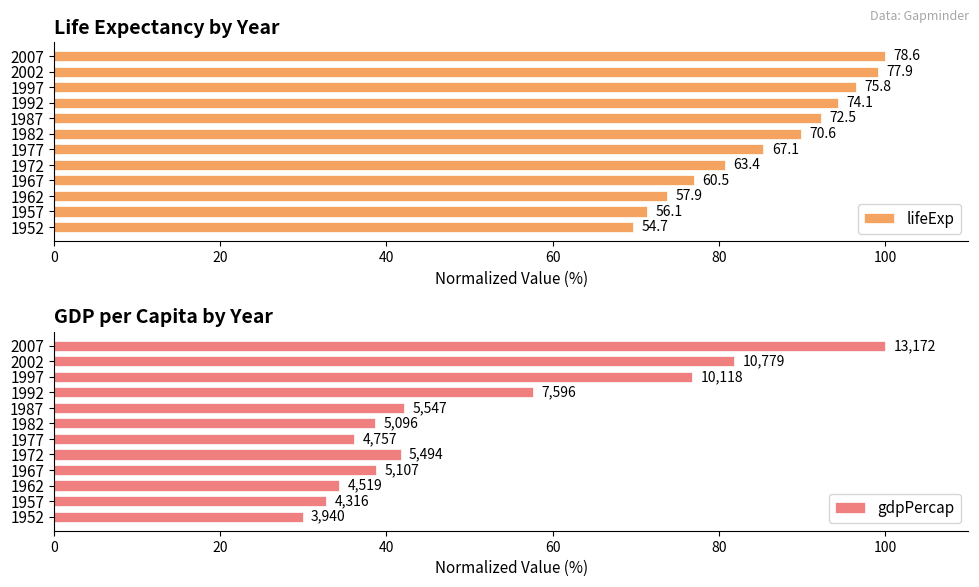

List the series in order of their overall mean, highest first.

lifeExp, gdpPercap